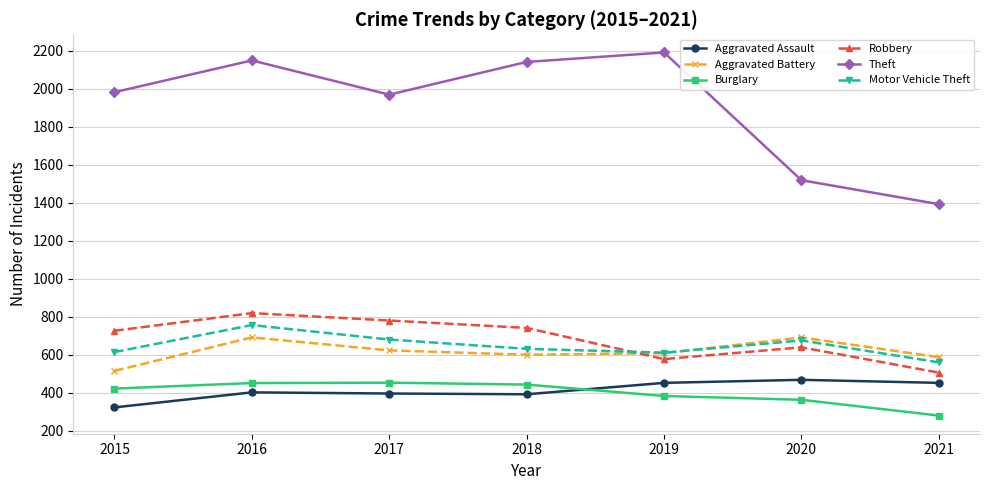

Which series has the largest total across all categories?

Theft